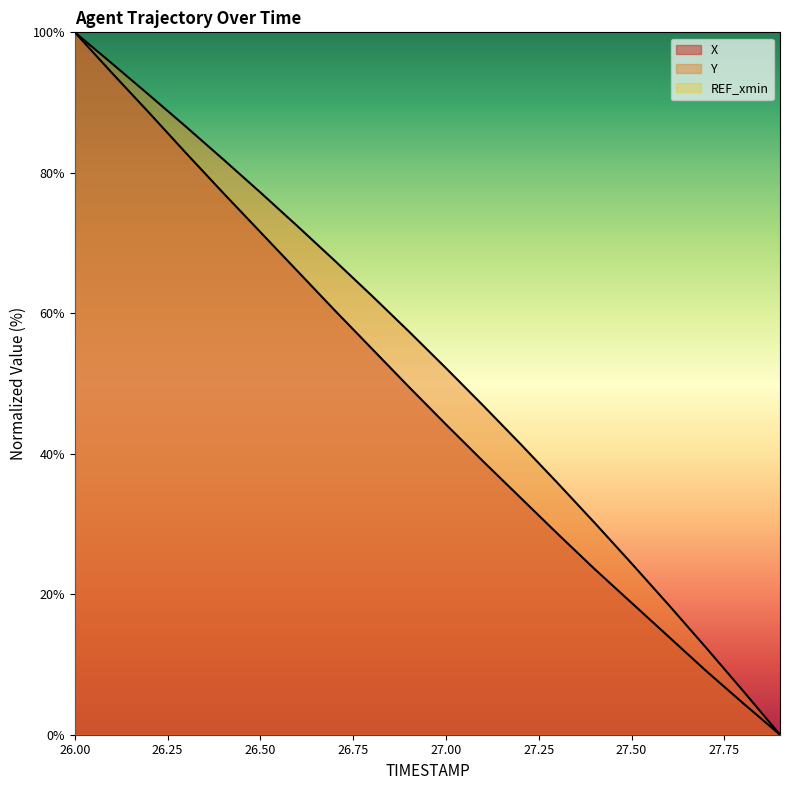

At which category is the sum across all series the highest?

26.00